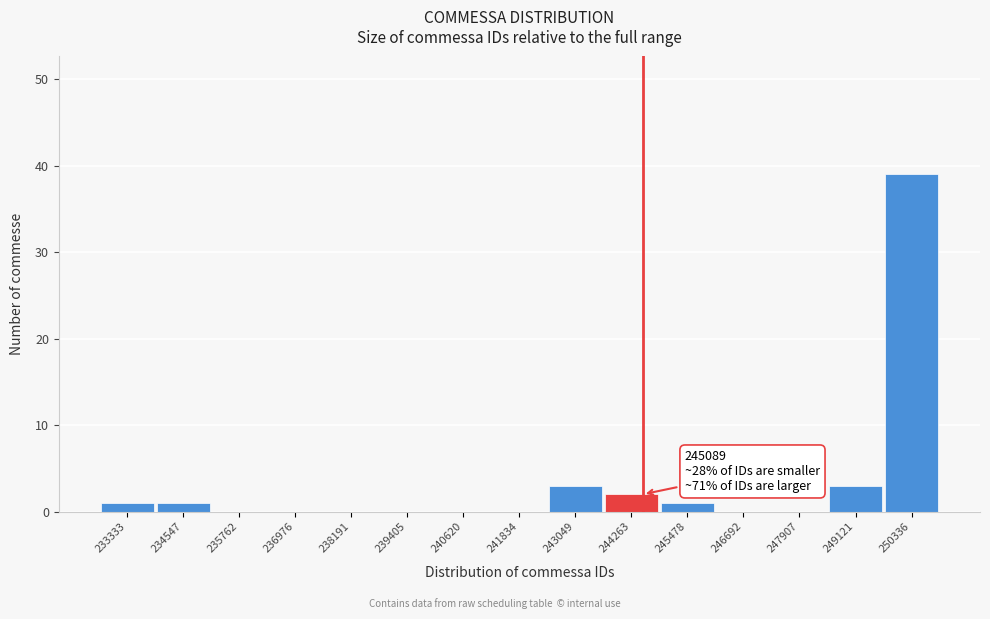

Reading left to right, transcribe all the data shown in this chart.

233333=1	234547=1	235762=0	236976=0	238191=0	239405=0	240620=0	241834=0	243049=3	244263=2	245478=1	246692=0	247907=0	249121=3	250336=39